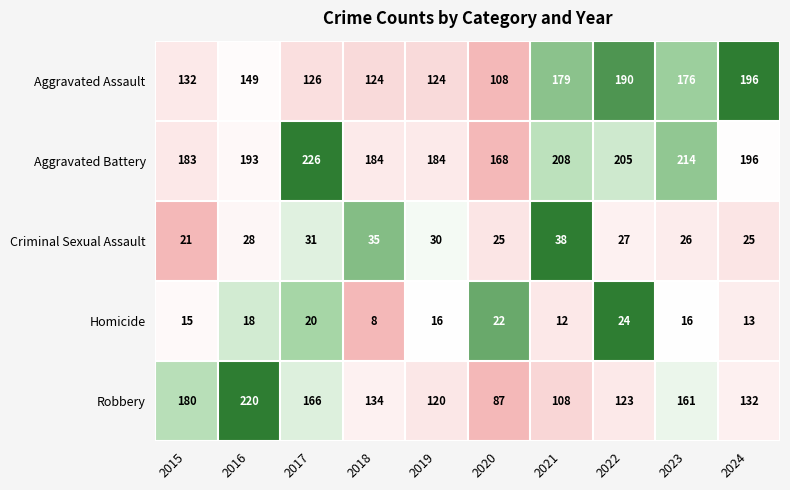

True or false: Criminal Sexual Assault has a value of 26 at 2023.

True